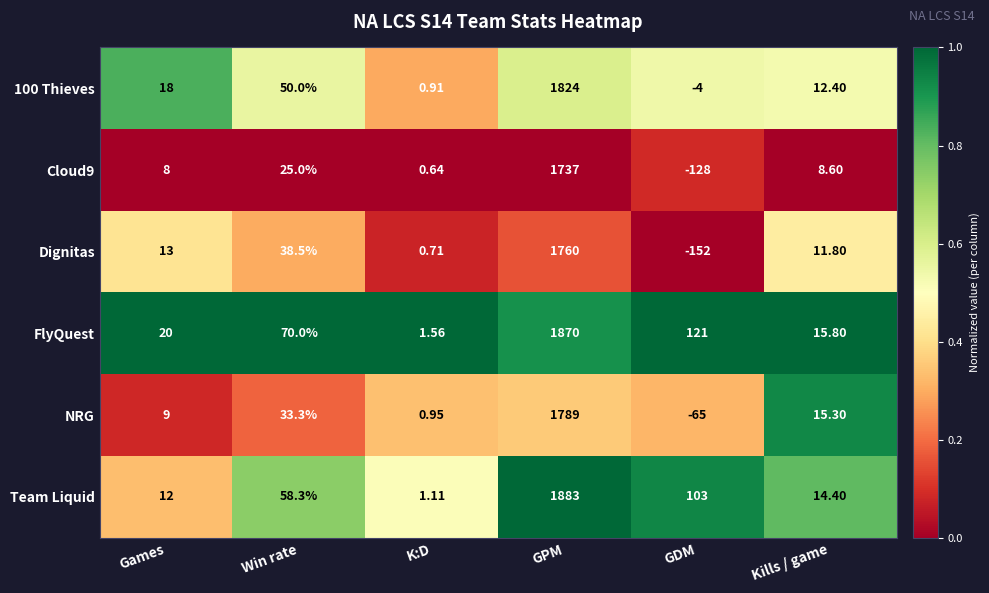

Where does the Team Liquid series first go above 58?

Win rate